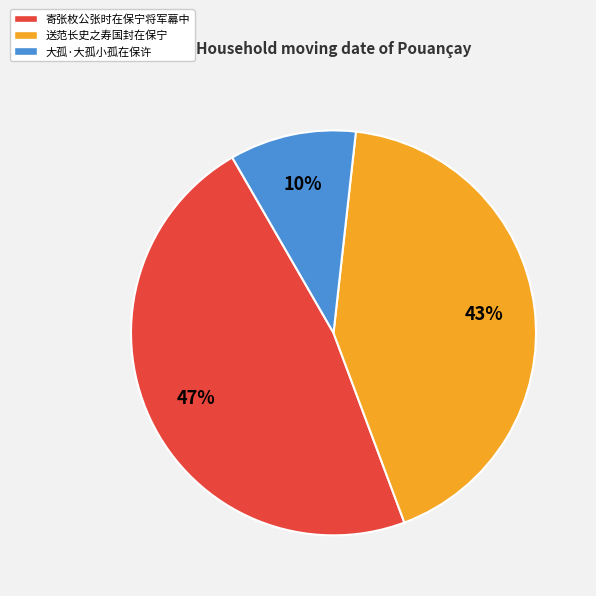

Is there any slice that represents more than half of the pie?

No